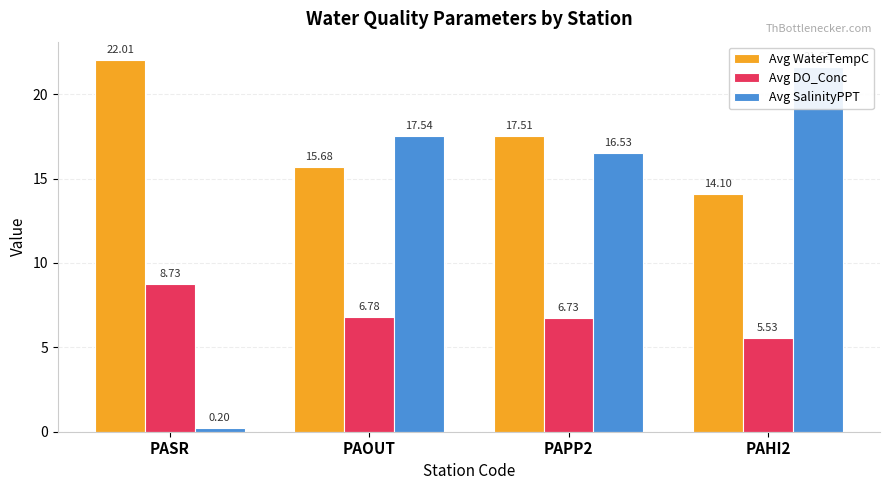

What are all the series names shown in the legend?

Avg WaterTempC, Avg DO_Conc, Avg SalinityPPT